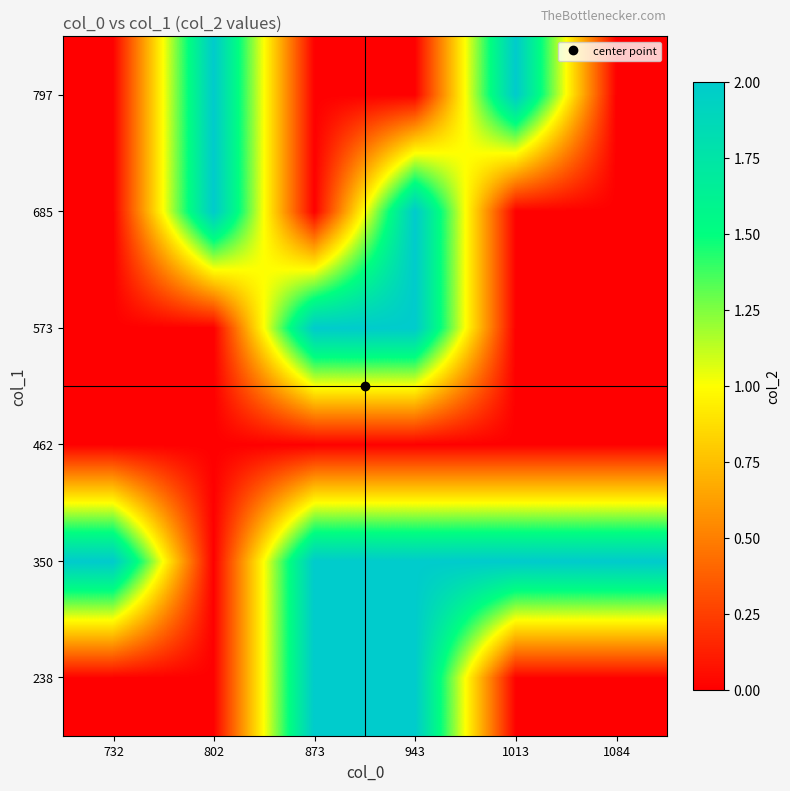

Reading left to right, list all the values displayed in this chart.

238: 732=0	802=0	873=2	943=2	1013=0	1084=0
350: 732=2	802=0	873=2	943=2	1013=2	1084=2
462: 732=0	802=0	873=0	943=0	1013=0	1084=0
573: 732=0	802=0	873=2	943=2	1013=0	1084=0
685: 732=0	802=2	873=0	943=2	1013=0	1084=0
797: 732=0	802=2	873=0	943=0	1013=2	1084=0